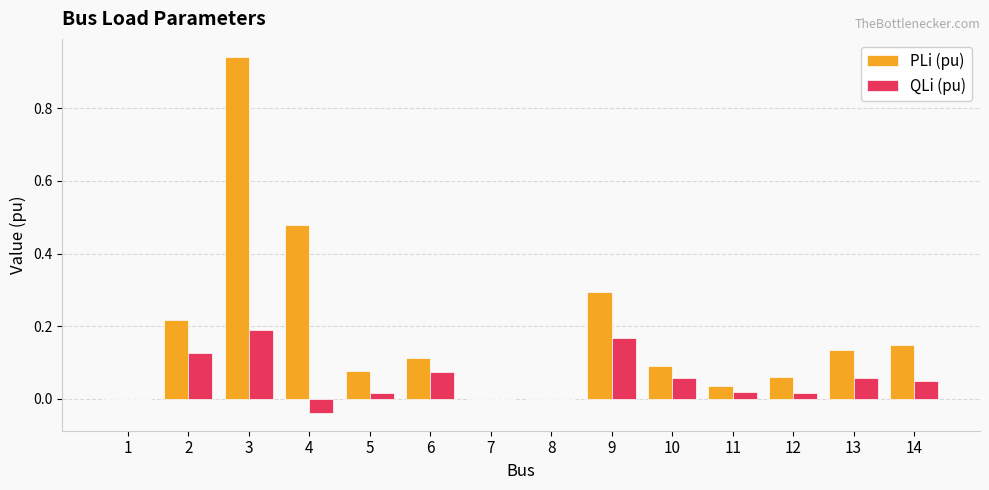

Which series has the largest total across all categories?

PLi (pu)